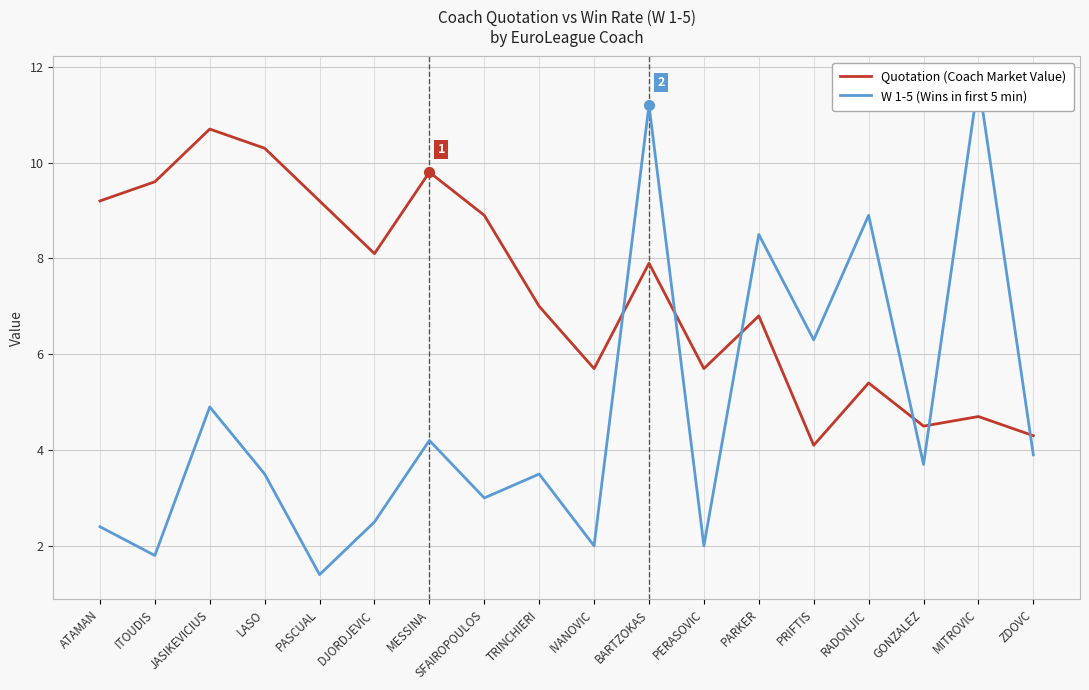

Rank the series by their maximum value, from lowest to highest.

Quotation (Coach Market Value), W 1-5 (Wins in first 5 min)